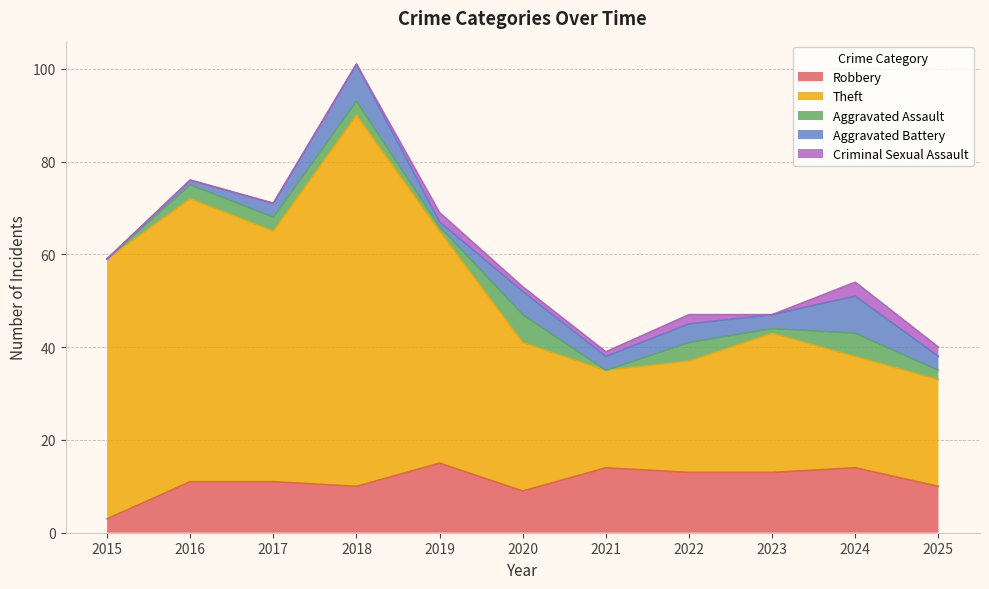

True or false: Theft and Criminal Sexual Assault intersect in this chart.

False